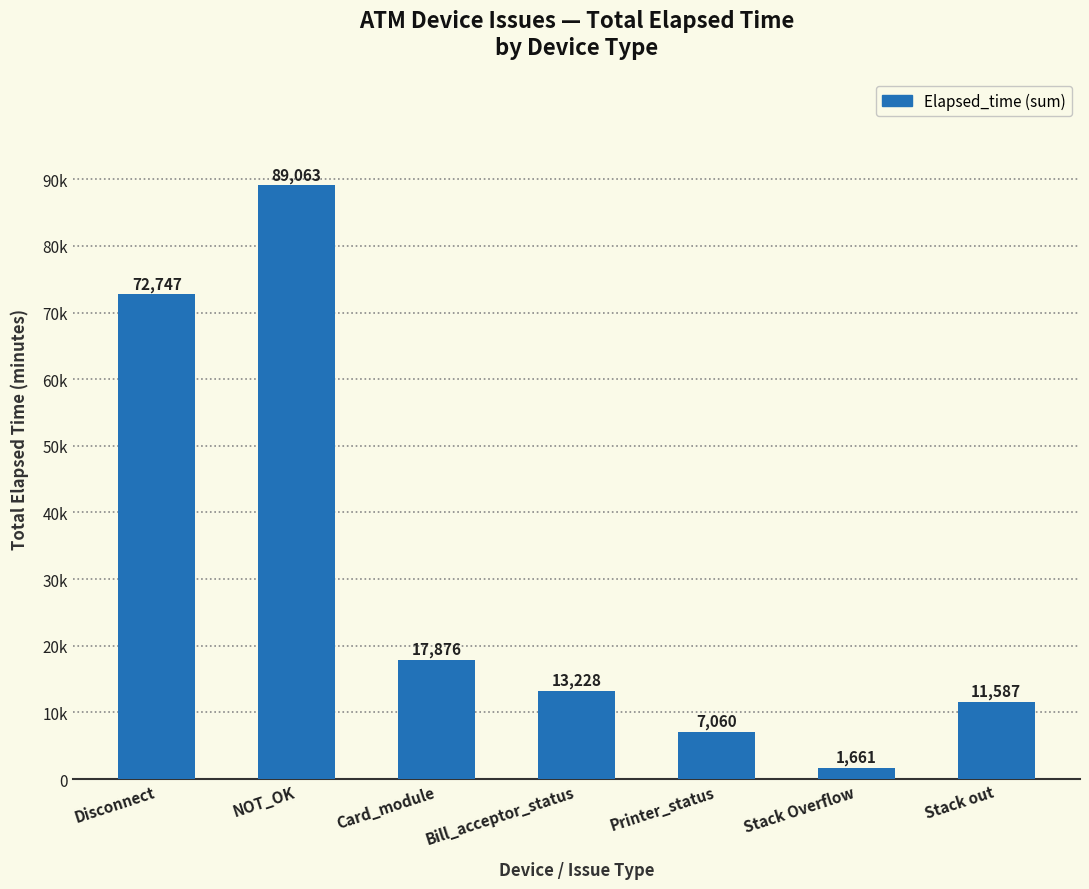

What is the difference between the maximum and minimum values?

87402